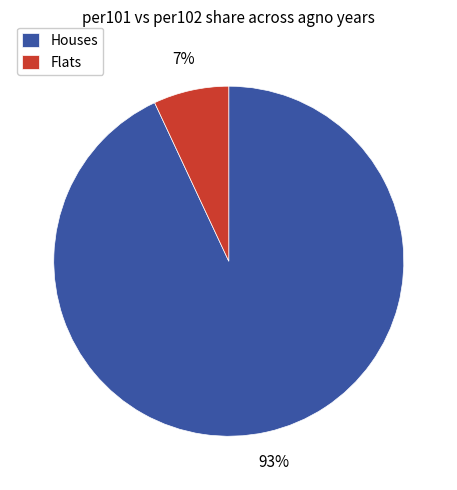

How many segments does this pie chart have?

2